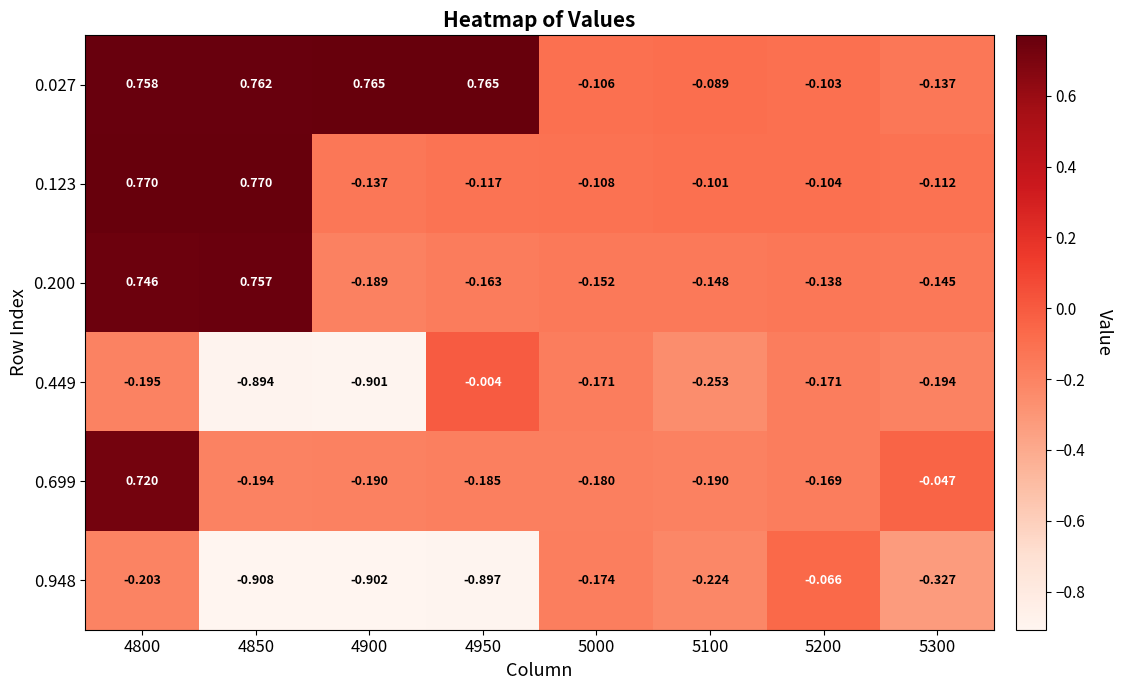

What is the difference between the highest and lowest values at 4950?

1.7